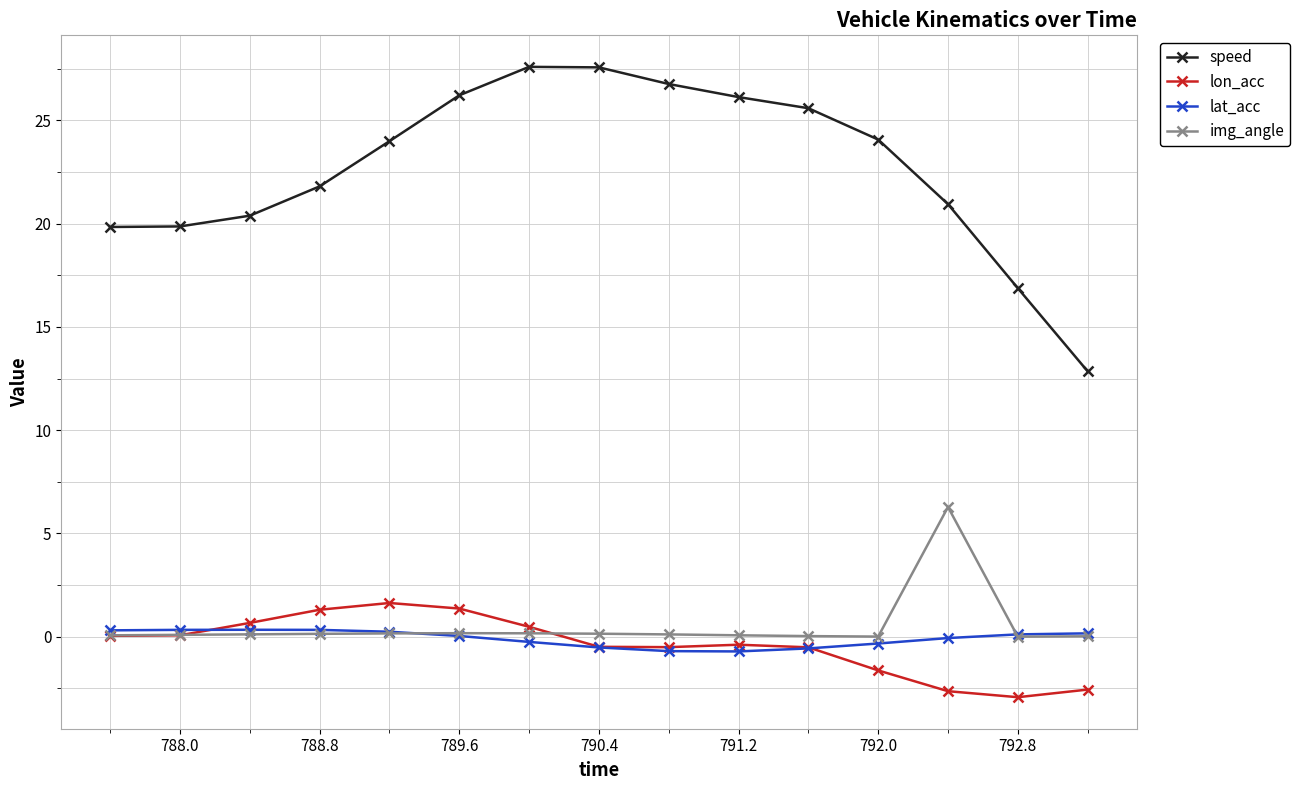

Which series has the largest range (max minus min)?

speed